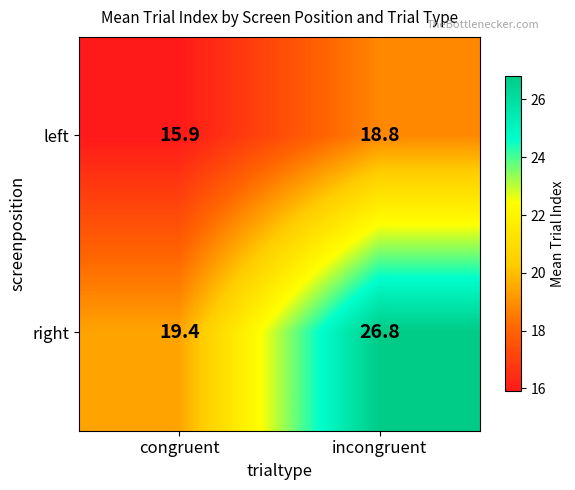

Reading left to right, list all the values displayed in this chart.

left: 15.9	18.8
right: 19.4	26.8